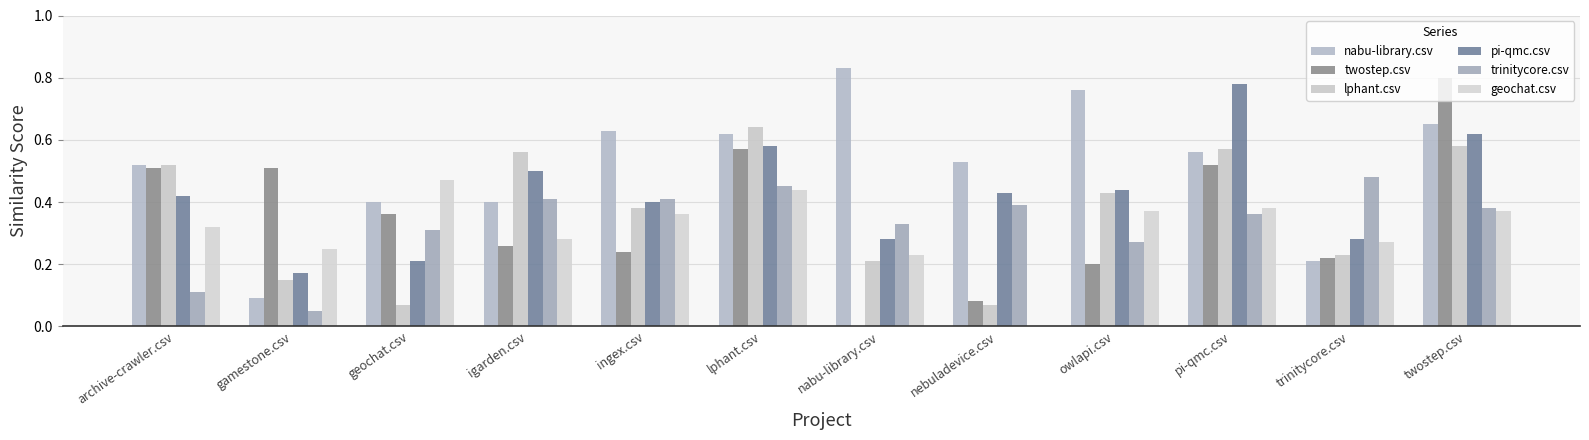

At which label is trinitycore.csv closest to 0?

gamestone.csv